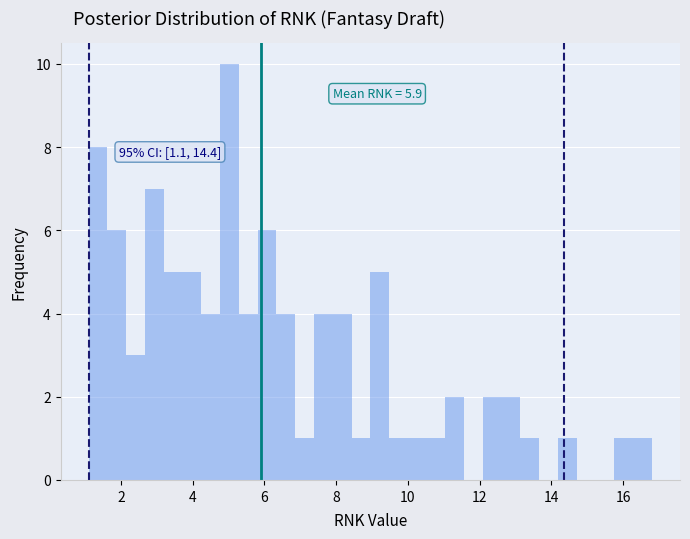

Read against the x-axis, roughly where is the centre of the tallest bar?

5.0